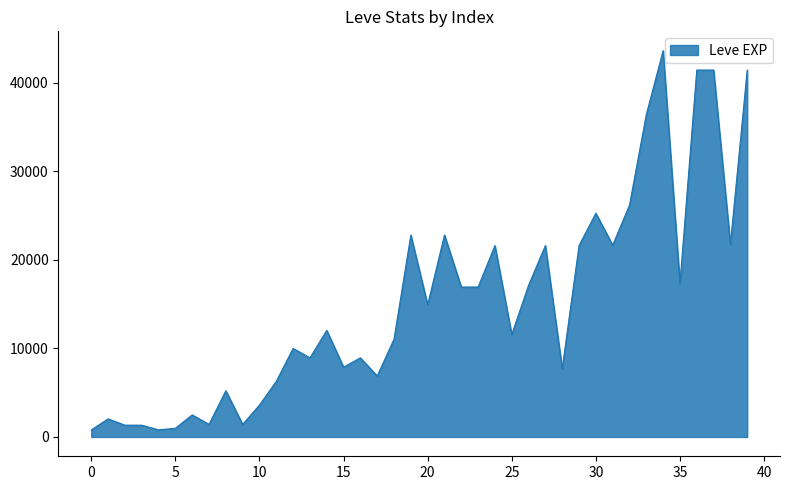

What is the difference between the maximum and minimum values?

42800